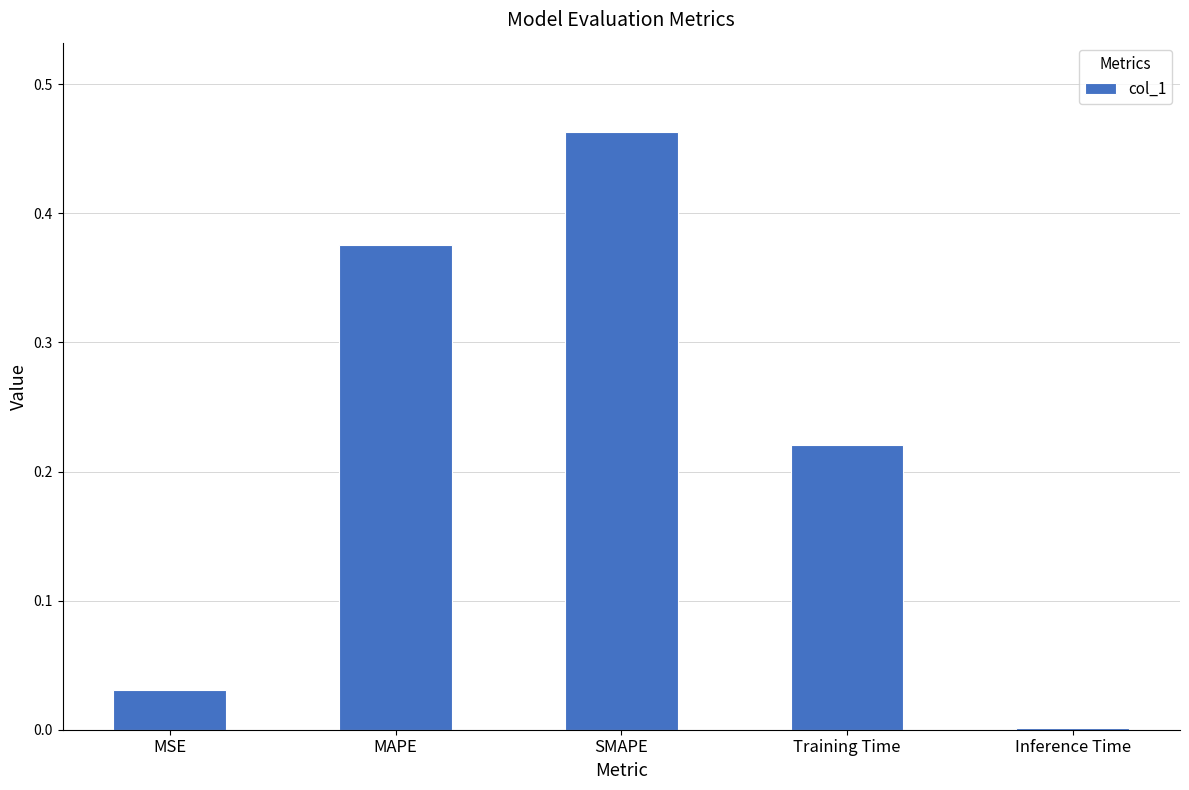

At which category does the chart reach its peak across all series?

SMAPE